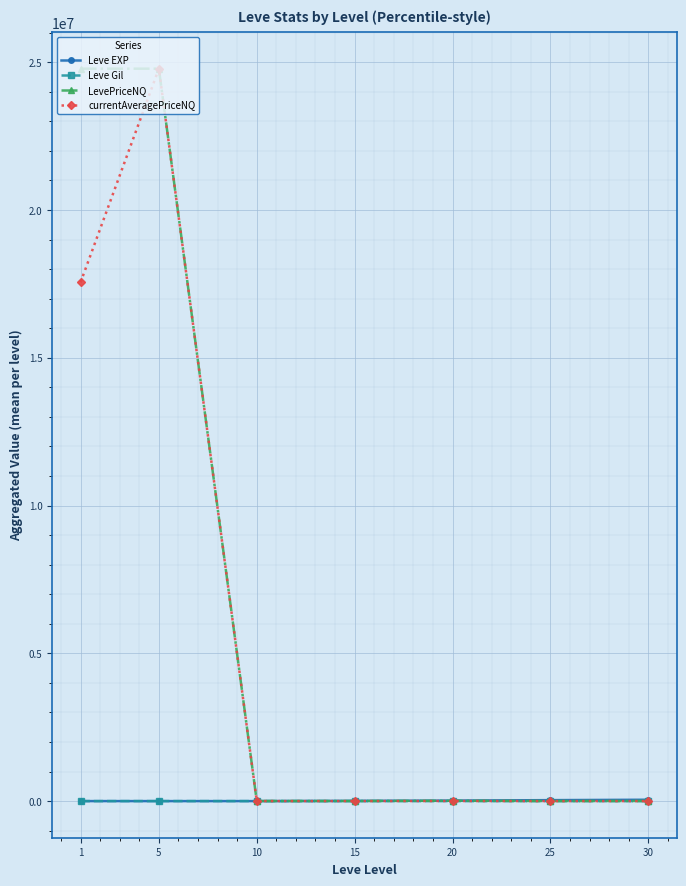

At which category is the sum across all series the highest?

5